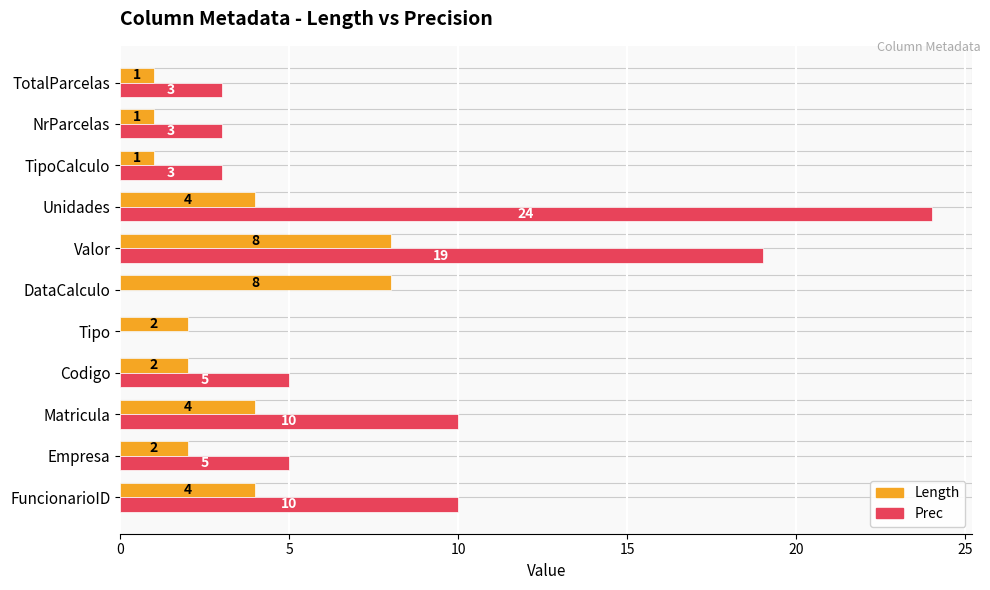

Which category has the highest value across all series?

Unidades